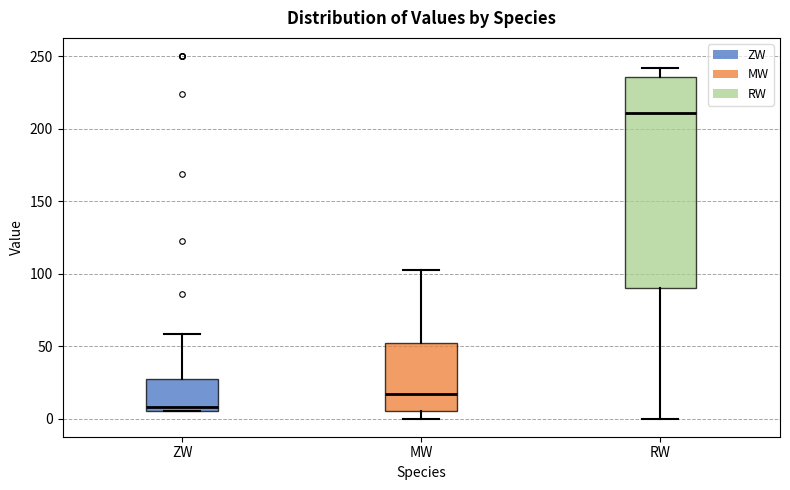

Where does the median line of the box for ZW sit on the y-axis? The values are not printed on the chart, so give them approximately, as read against the axis.

10